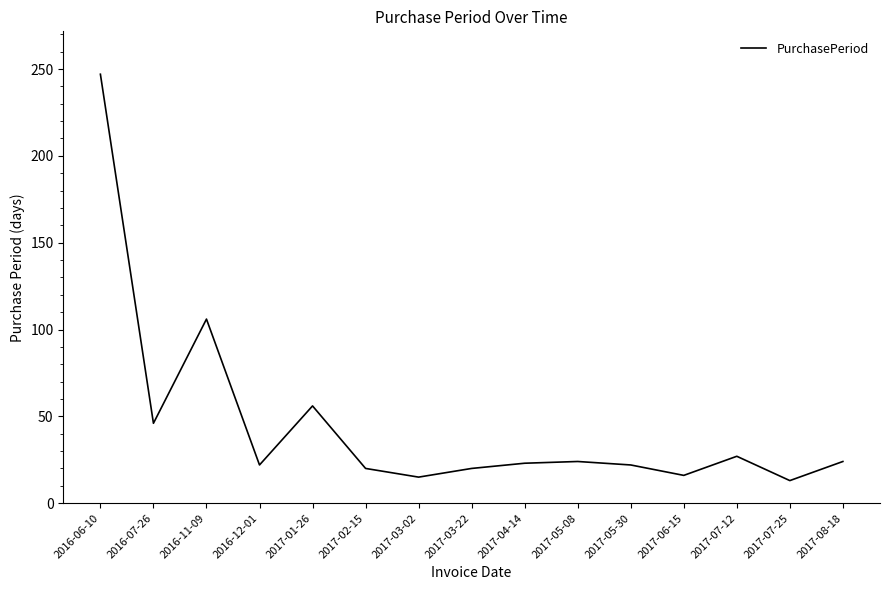

At which label is the value closest to 130?

2016-11-09